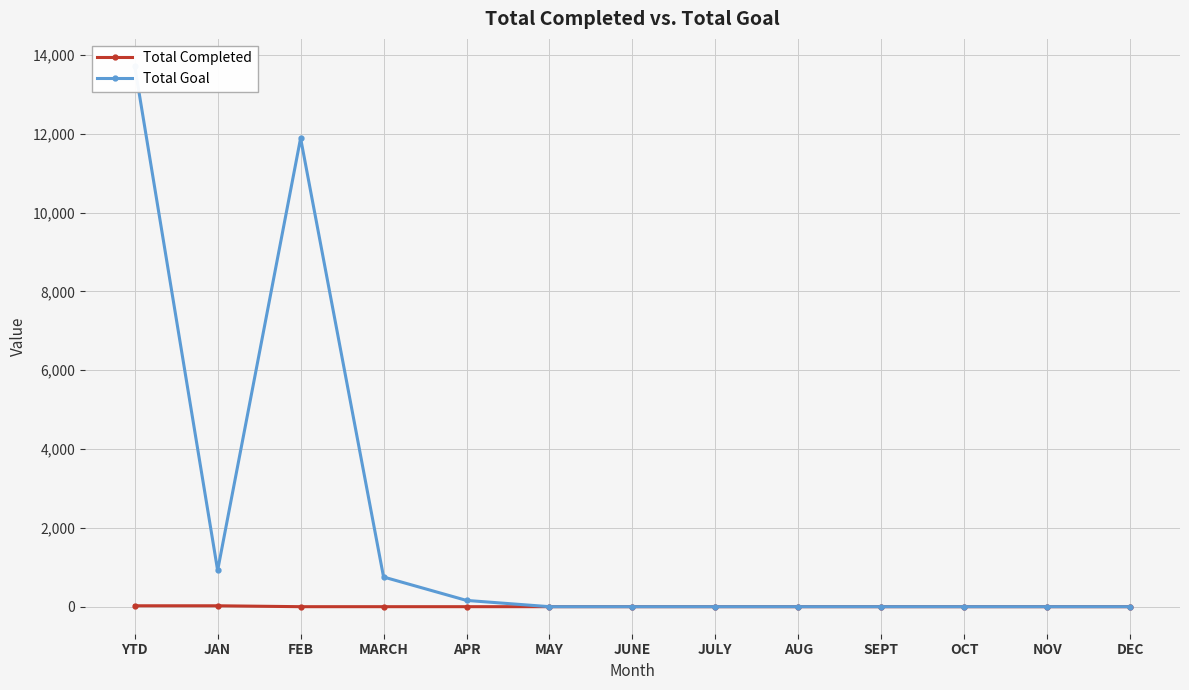

At which label is Total Completed closest to 11?

FEB